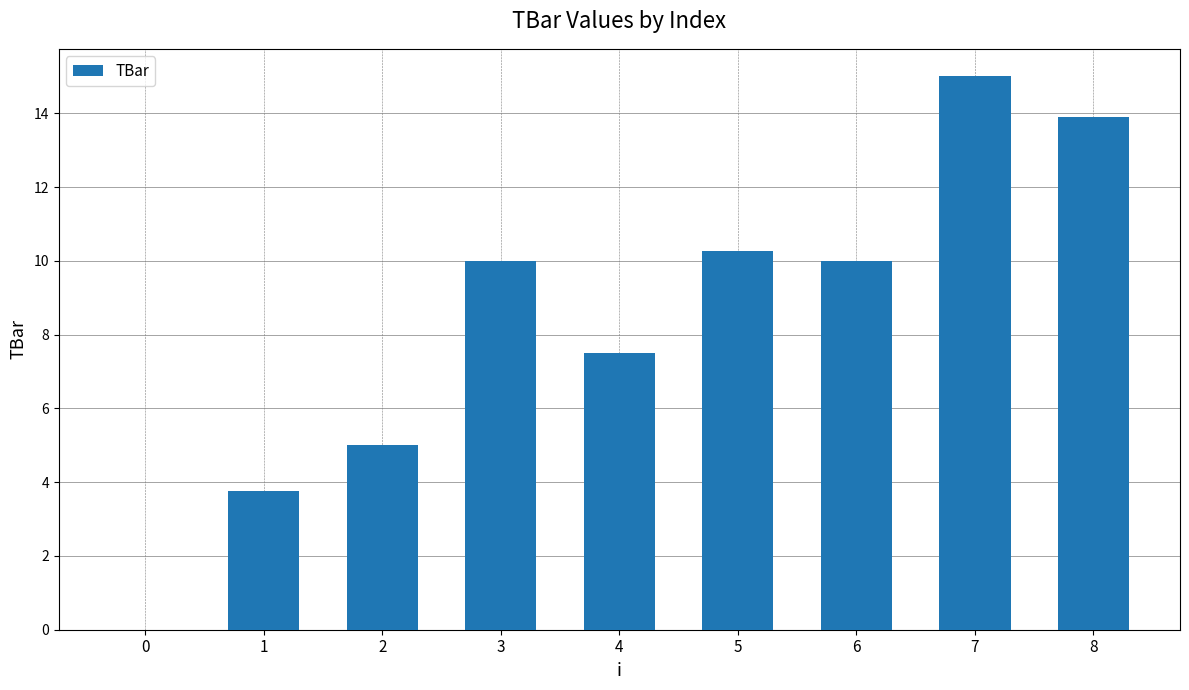

What is the difference between the values at 6 and 7?

5.0